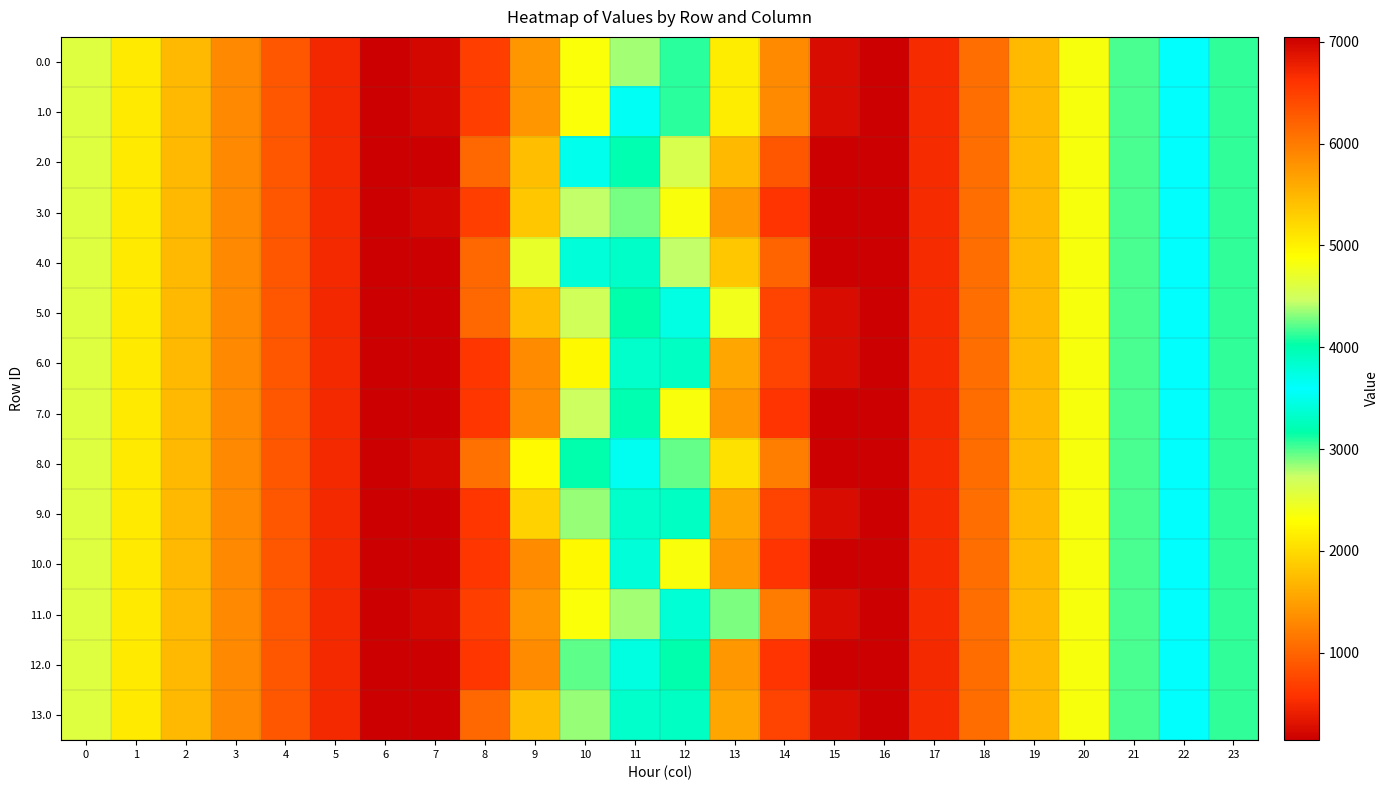

Between 4 and 6, which is larger?

4